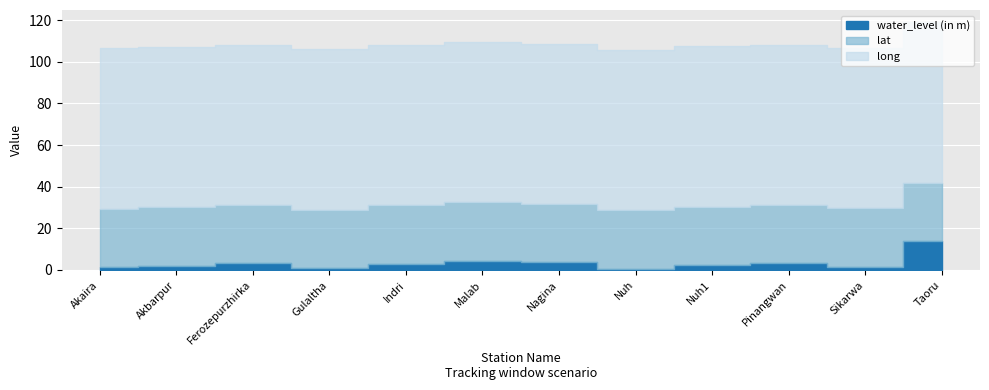

Reading right to left, transcribe all the data shown in this chart.

water_level (in m)_line: Taoru=13.8	Sikarwa=1.6	Pinangwan=3.2	Nuh1=2.3	Nuh=0.7	Nagina=3.7	Malab=4.5	Indri=2.8	Gulaltha=0.9	Ferozepurzhirka=3.3	Akbarpur=2.0	Akaira=1.5
lat_line: Taoru=42.0	Sikarwa=29.5	Pinangwan=31.1	Nuh1=30.4	Nuh=28.8	Nagina=31.6	Malab=32.6	Indri=31.0	Gulaltha=28.9	Ferozepurzhirka=31.1	Akbarpur=30.2	Akaira=29.5
long_line: Taoru=119.0	Sikarwa=106.7	Pinangwan=108.2	Nuh1=107.4	Nuh=105.8	Nagina=108.6	Malab=109.6	Indri=108.1	Gulaltha=106.0	Ferozepurzhirka=108.1	Akbarpur=107.3	Akaira=106.5